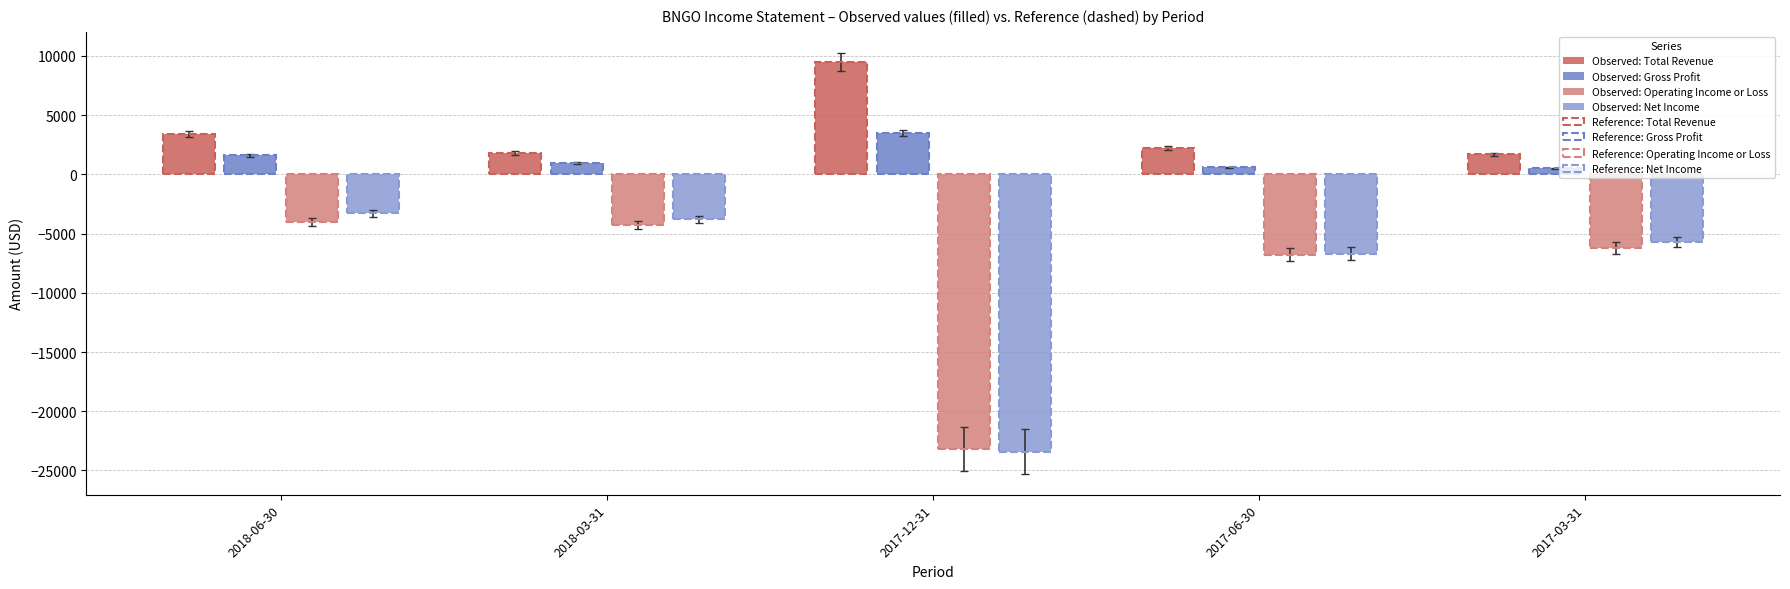

What is the label of the 2nd bar from the right?

2017-06-30